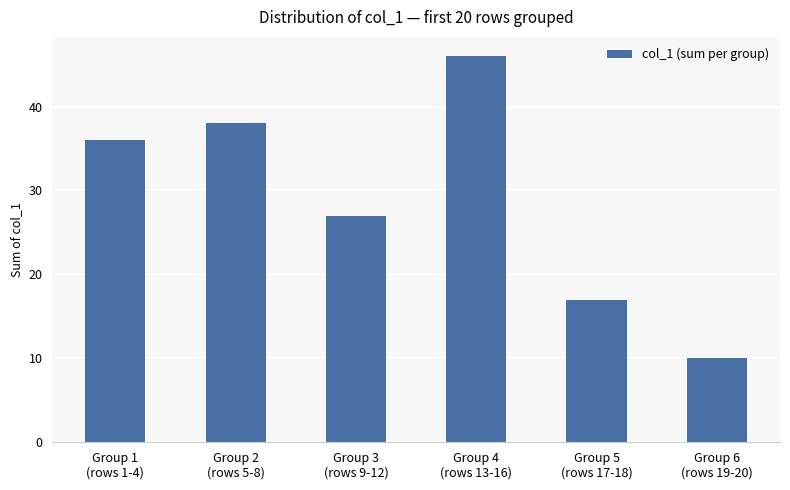

What is the value of the 3rd bar from the left?

27